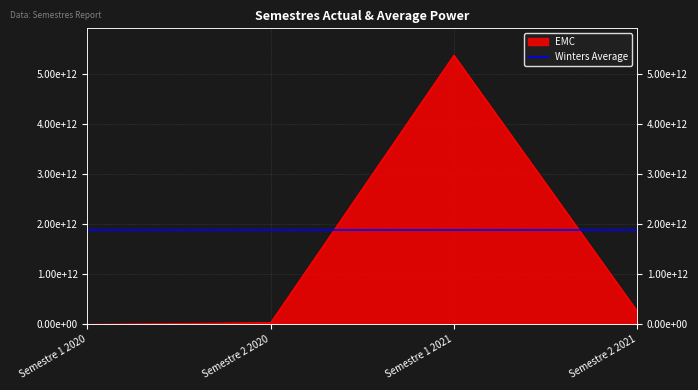

The chart shows a value of -1673034585583.1 at Semestre 1 2020. True or false?

False